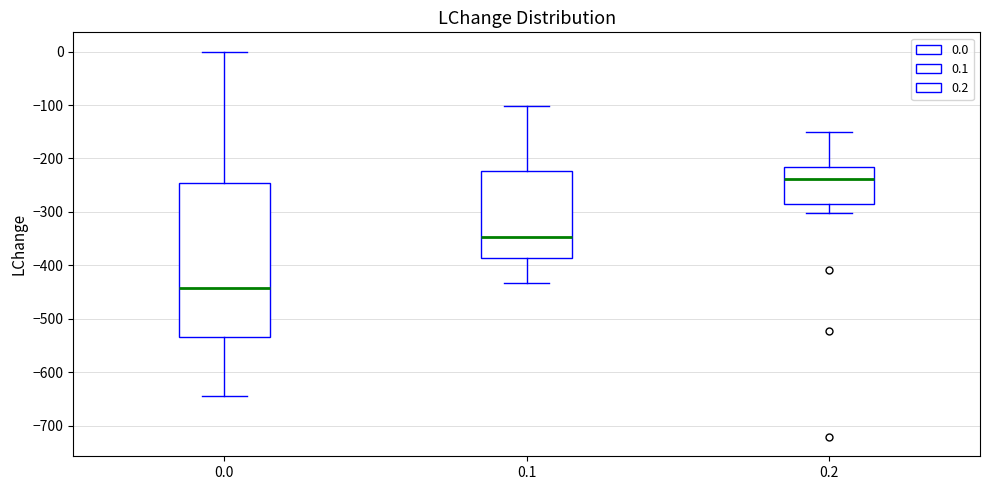

Which box's median line is the highest?

0.2